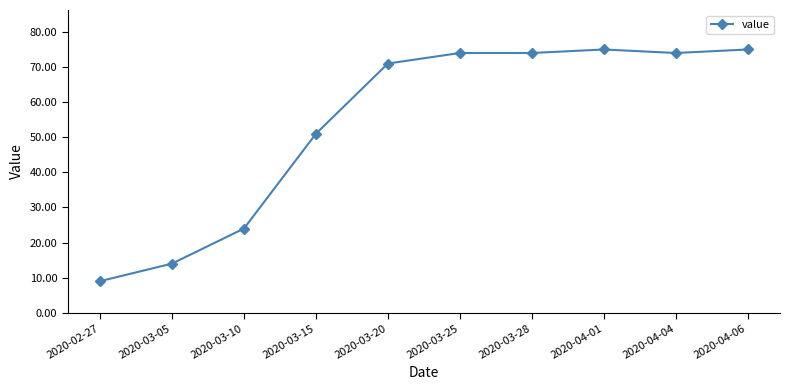

What is the difference between the maximum and minimum values?

66